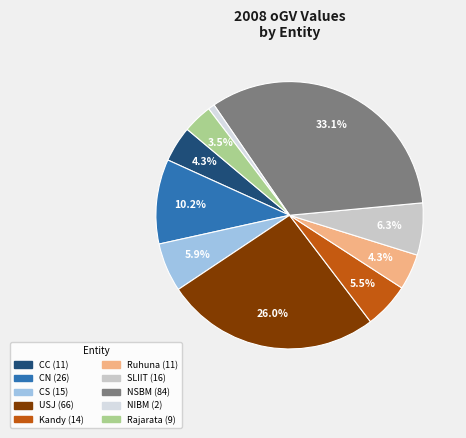

How many segments does this pie chart have?

10